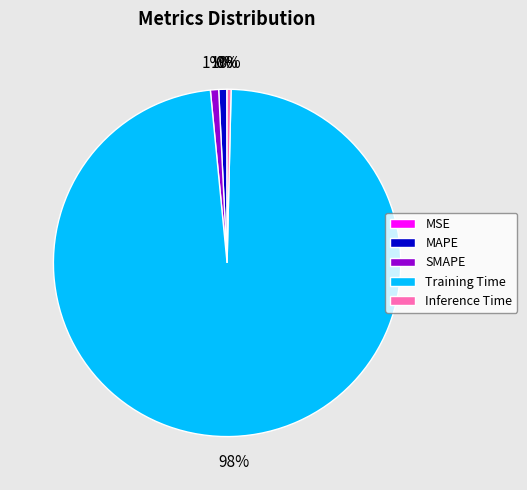

To the nearest percent, what is the difference between the largest and smallest slice percentages?

98%